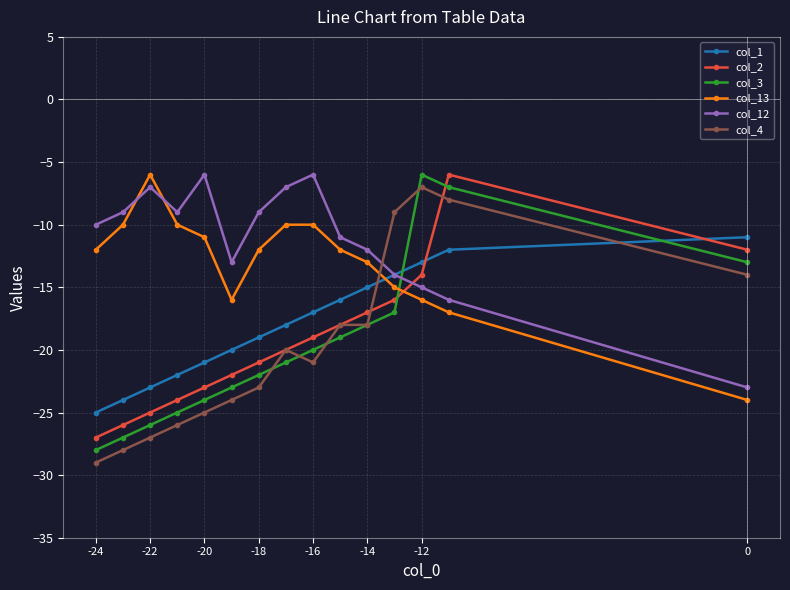

Reading left to right, list all the values displayed in this chart.

col_1: -25	-24	-23	-22	-21	-20	-19	-18	-17	-16	-15	-14	-13	-12	-11
col_2: -27	-26	-25	-24	-23	-22	-21	-20	-19	-18	-17	-16	-14	-6	-12
col_3: -28	-27	-26	-25	-24	-23	-22	-21	-20	-19	-18	-17	-6	-7	-13
col_13: -12	-10	-6	-10	-11	-16	-12	-10	-10	-12	-13	-15	-16	-17	-24
col_12: -10	-9	-7	-9	-6	-13	-9	-7	-6	-11	-12	-14	-15	-16	-23
col_4: -29	-28	-27	-26	-25	-24	-23	-20	-21	-18	-18	-9	-7	-8	-14